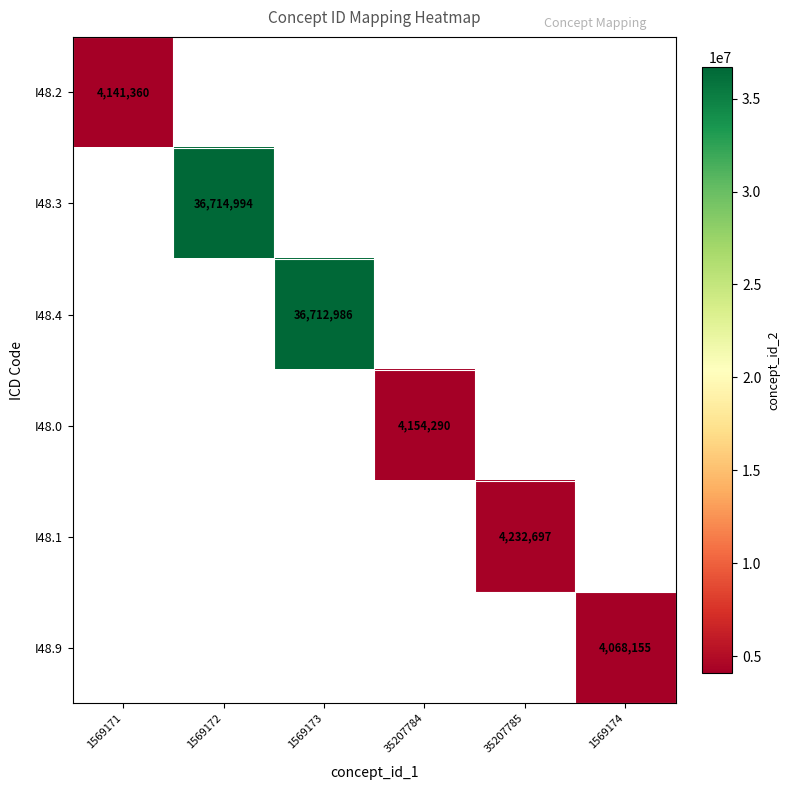

What is the maximum value shown in the chart?

36714994.0